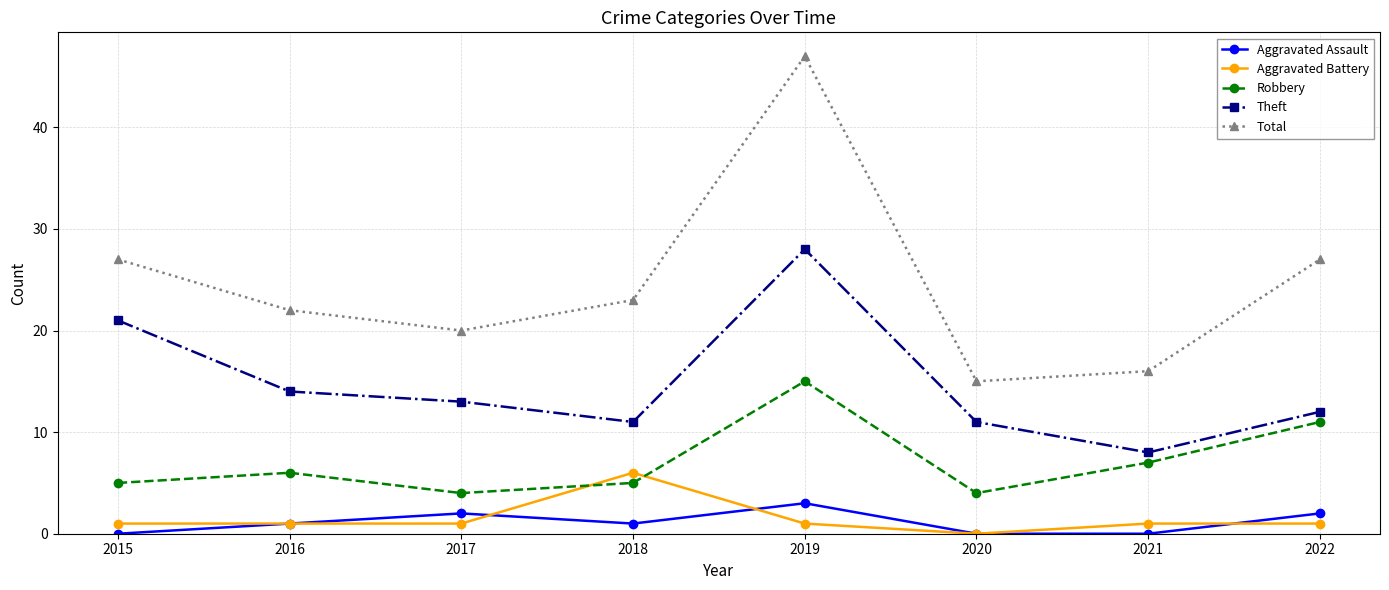

Is it true that Aggravated Assault equals 1 at 2016?

True